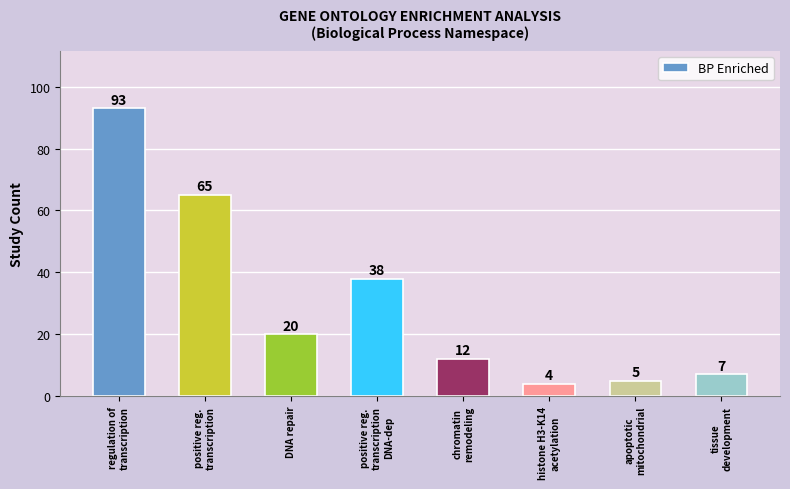

Are the bars grouped side by side (vs. stacked)?

No